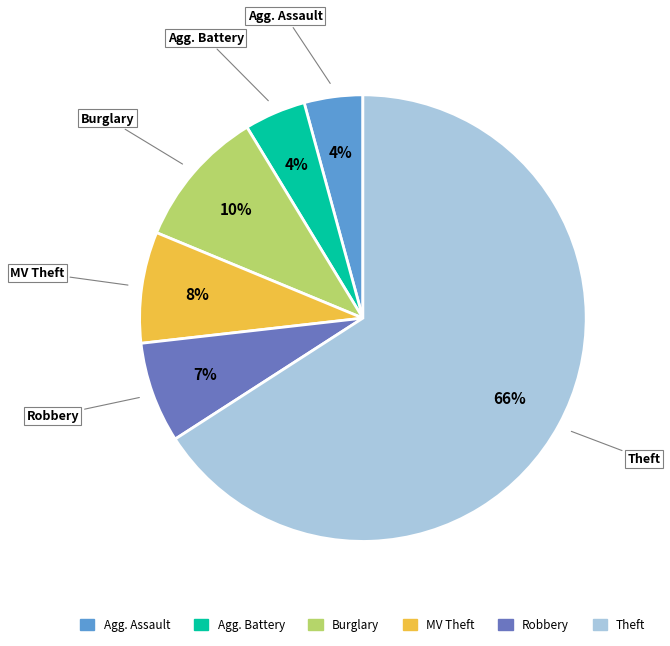

To the nearest percent, what is the average slice percentage?

17%